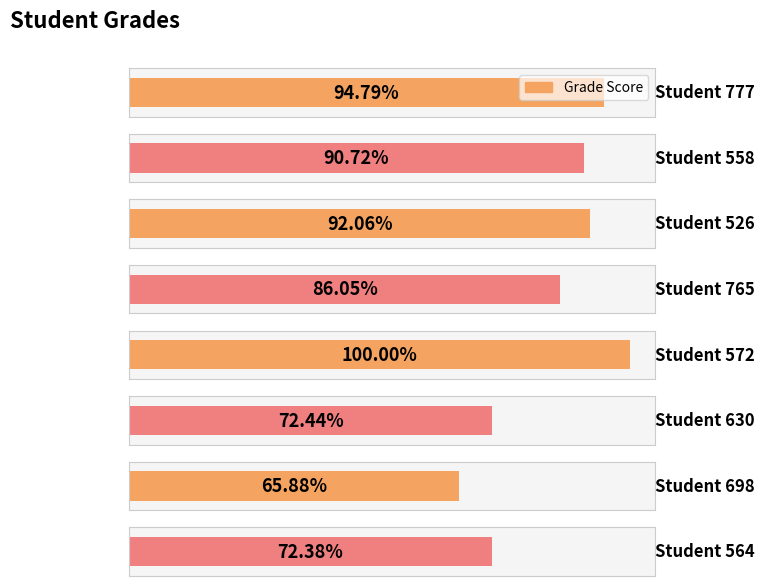

How many values are below 90?

4